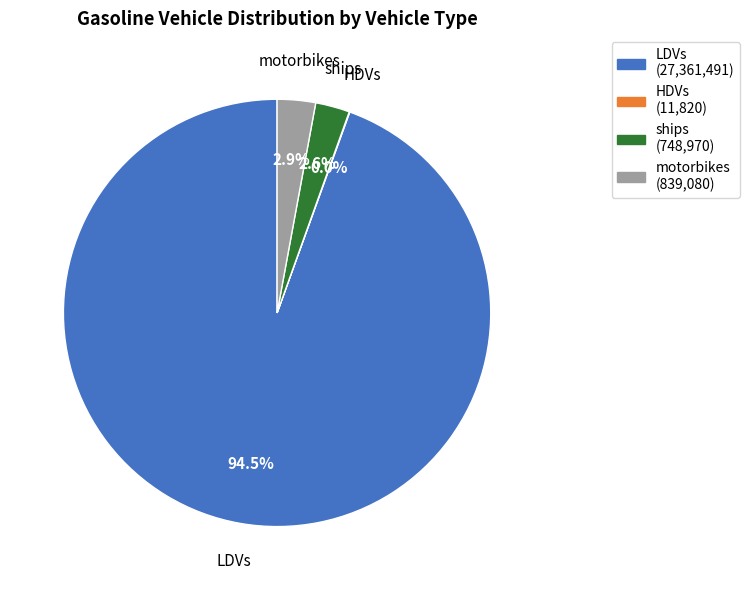

To the nearest percent, what is the average slice percentage?

25%